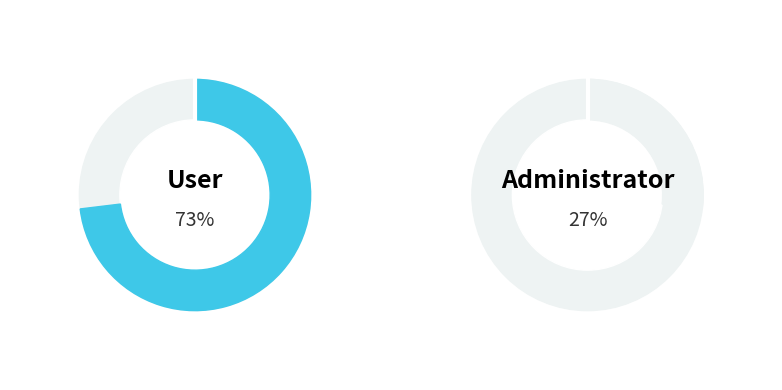

To the nearest percent, what is the difference between the largest and smallest slice percentages?

46%